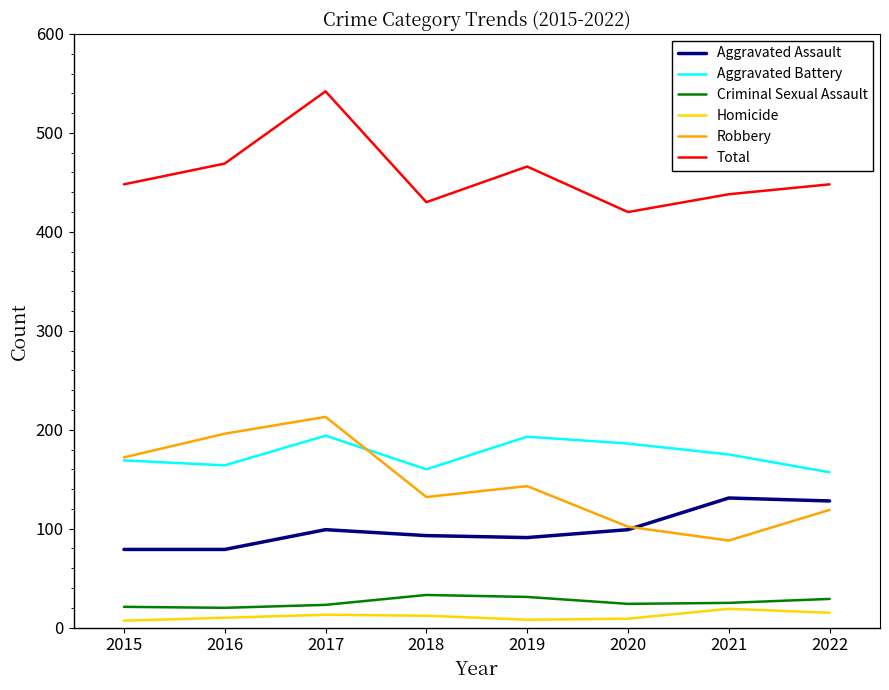

What is the smallest value displayed?

7